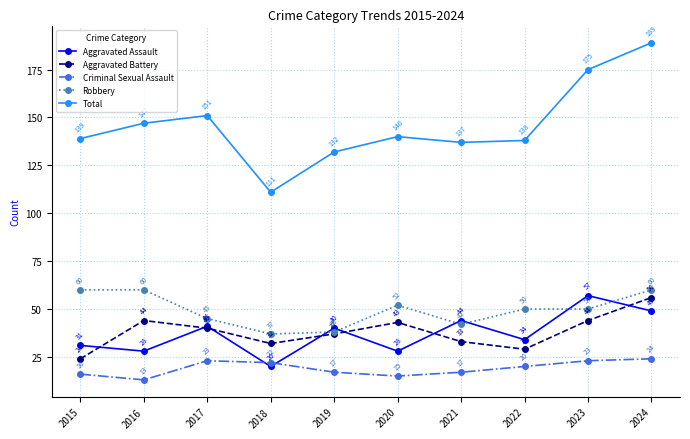

Which series has the largest total across all categories?

Total